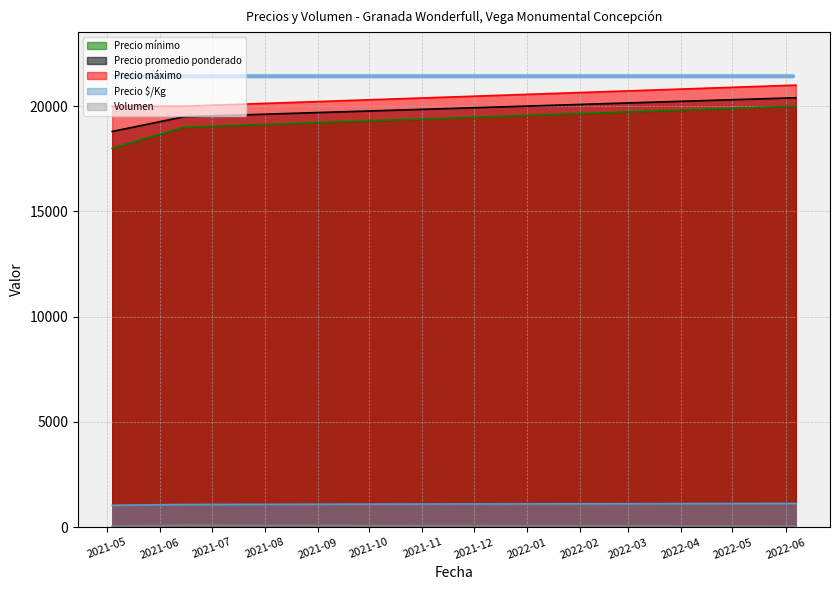

Does the chart display data point markers on the line(s)?

No